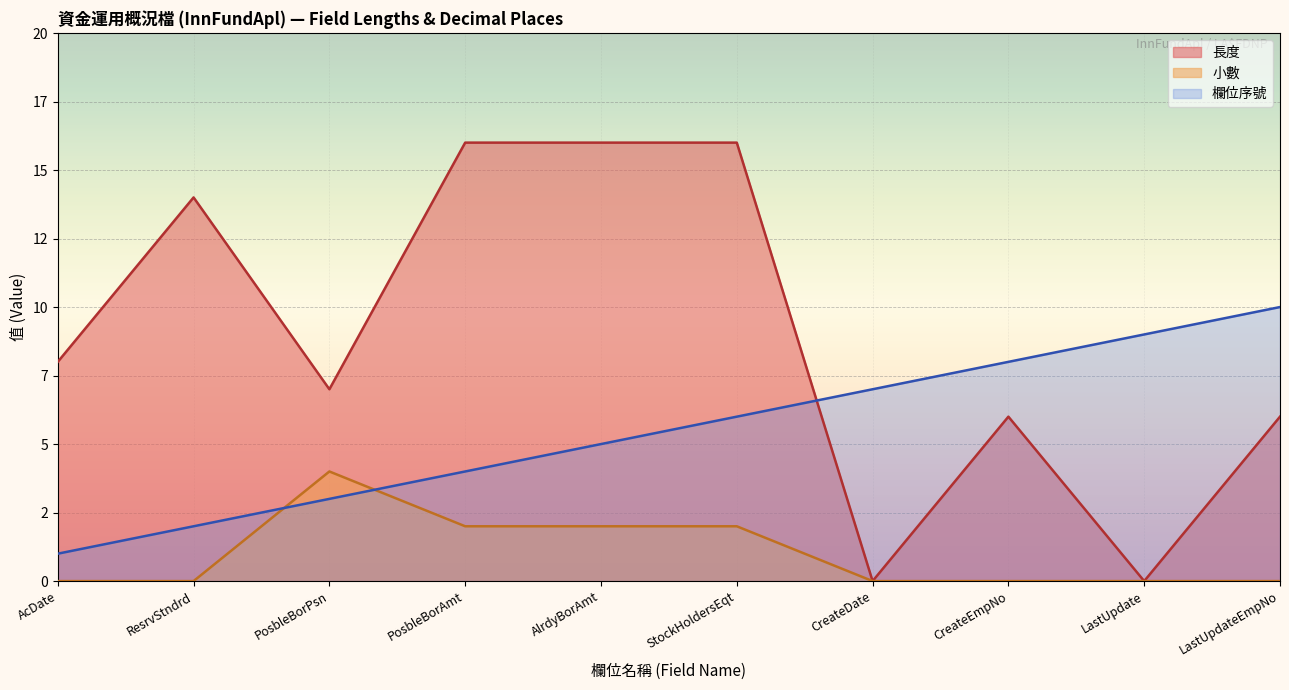

The 欄位序號 series shows 2 at CreateDate. True or false?

False